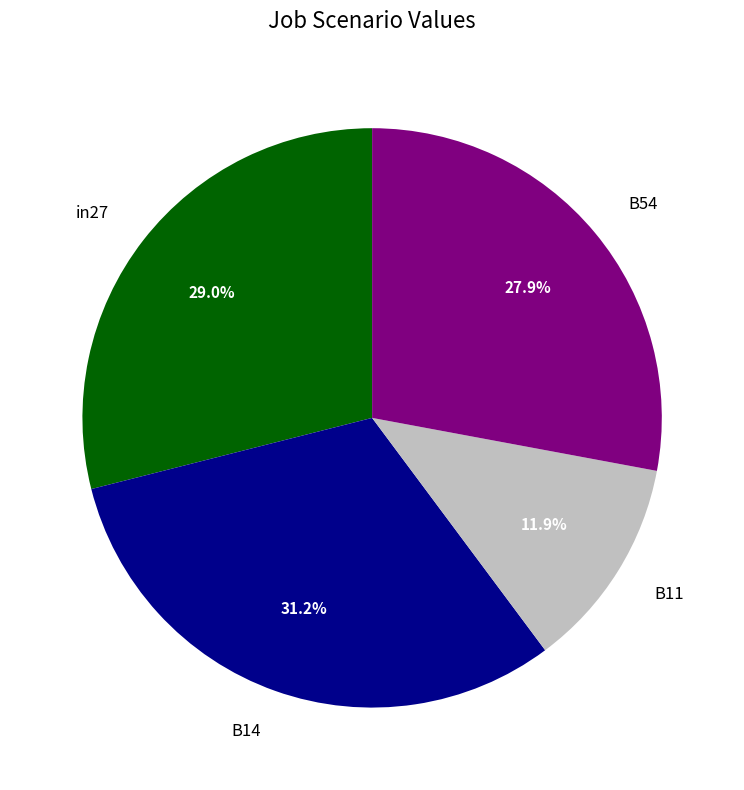

Which category has the smallest portion of the pie?

B11